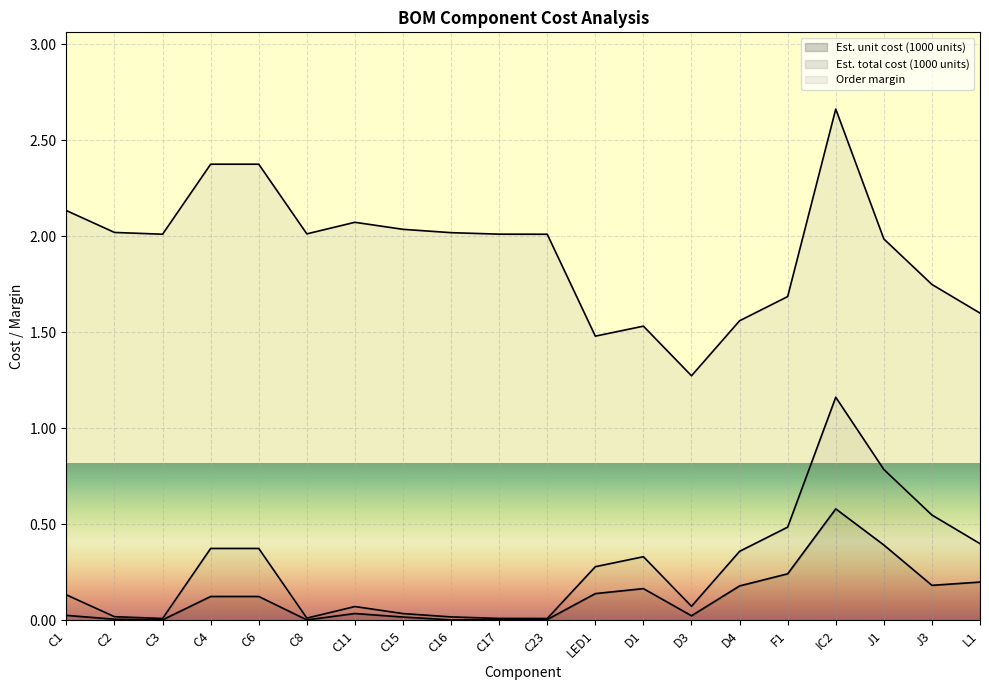

True or false: Est. unit cost (1000 units) and Est. total cost (1000 units) intersect in this chart.

False